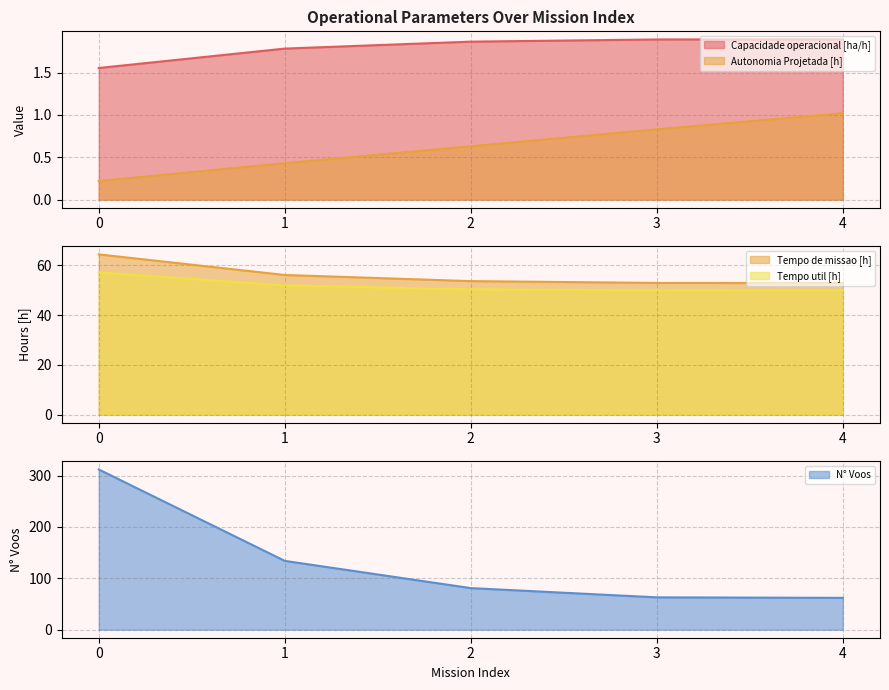

Reading left to right, extract all data points from this chart.

Capacidade operacional [ha/h]: 1.6	1.8	1.9	1.9	1.9
Tempo de missao [h]: 64.4	56.1	53.6	52.9	52.9
Tempo util [h]: 57.1	51.9	50.3	49.9	49.9
Autonomia Projetada [h]: 0.2	0.4	0.6	0.8	1.0
N° Voos: 312.0	134.0	81.0	63.0	62.0